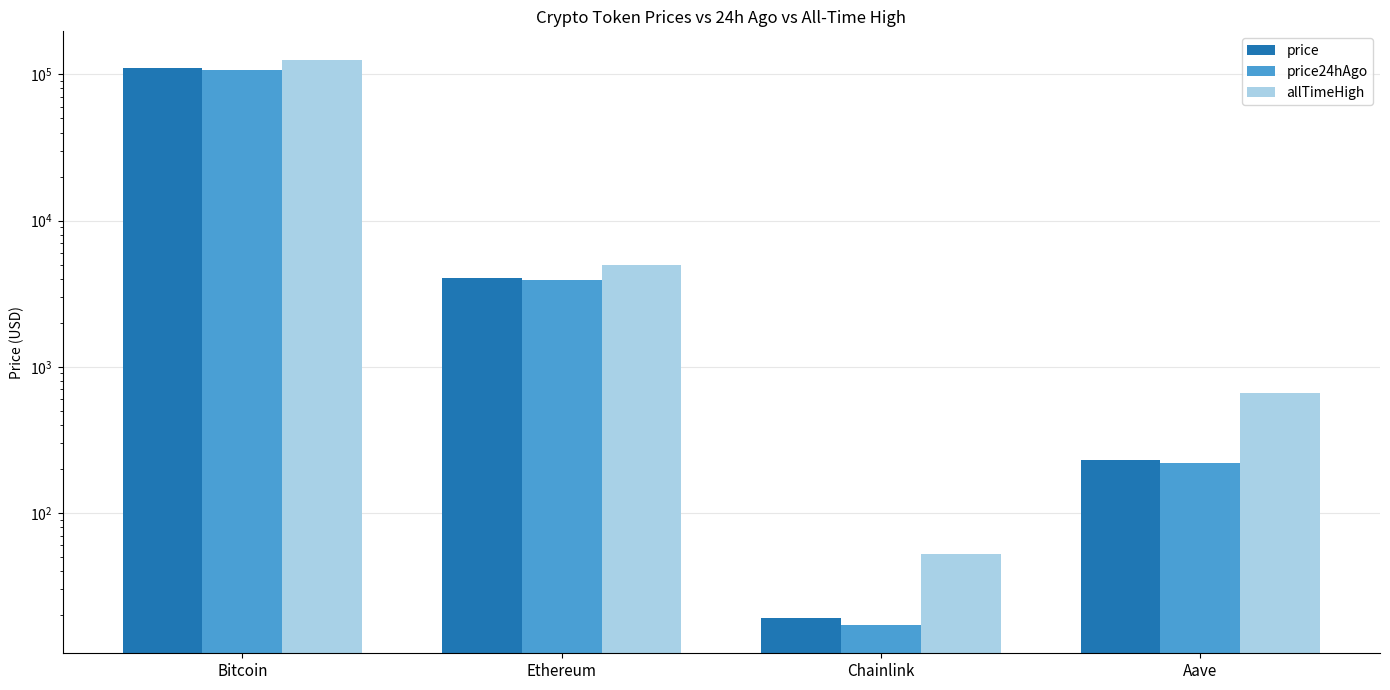

What position from the right is Ethereum?

3